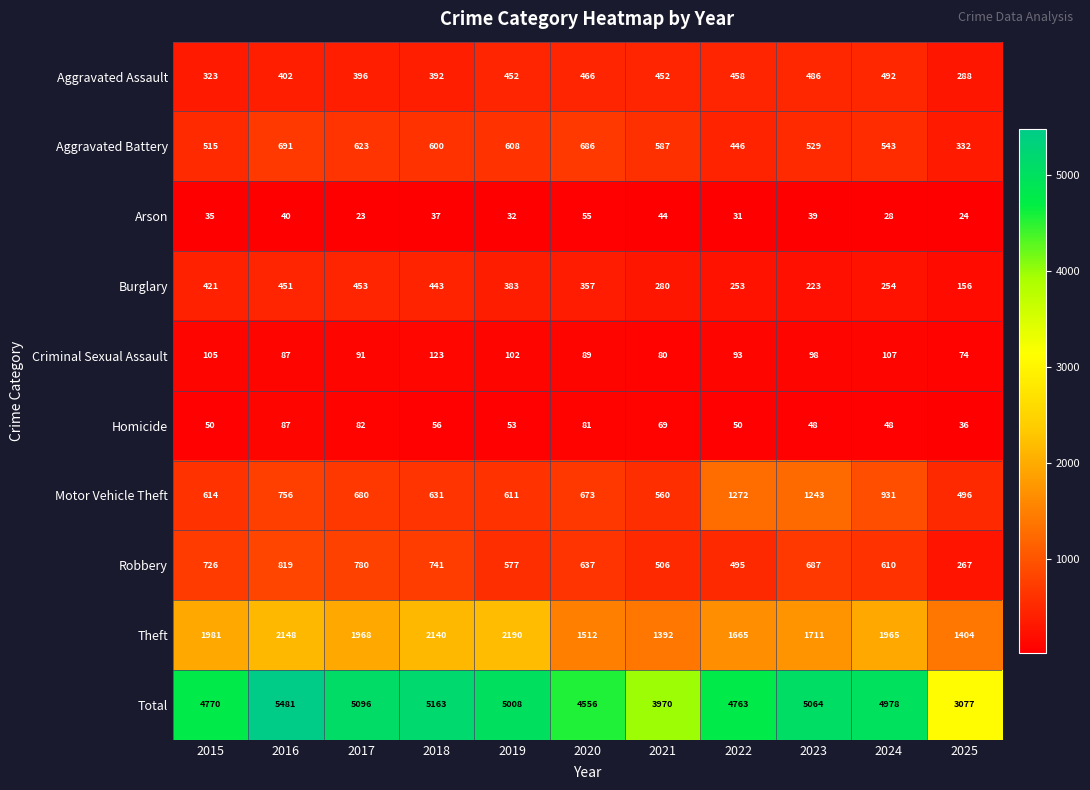

At how many categories does at least one series exceed 2555?

11